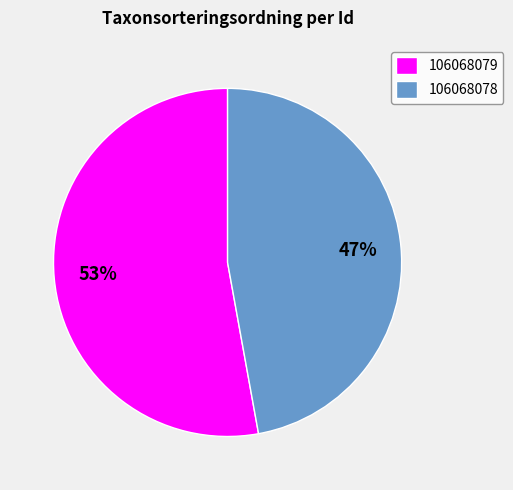

Is the sum of 106068079 and 106068078 greater than half?

Yes